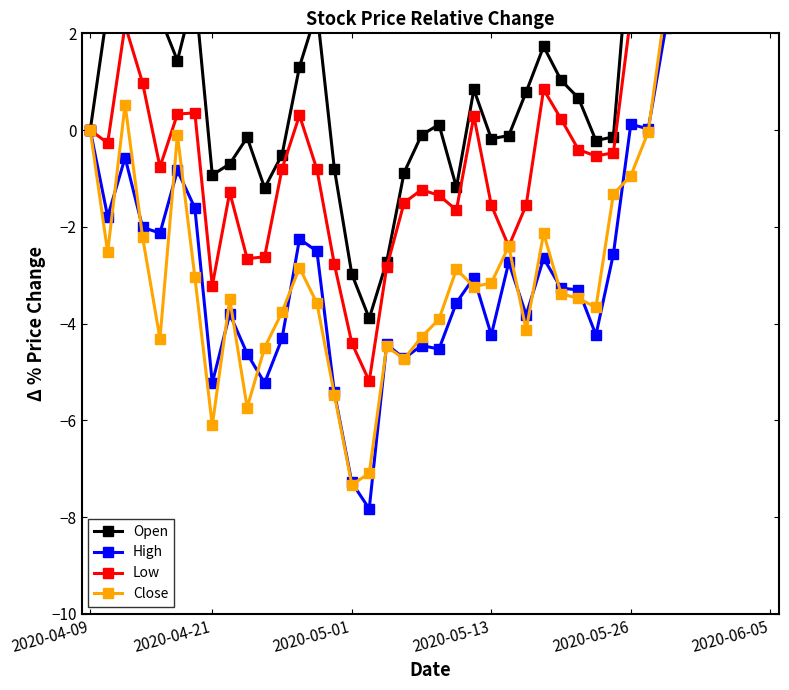

Rank the series at 28 from highest to lowest value.

Open, Low, High, Close